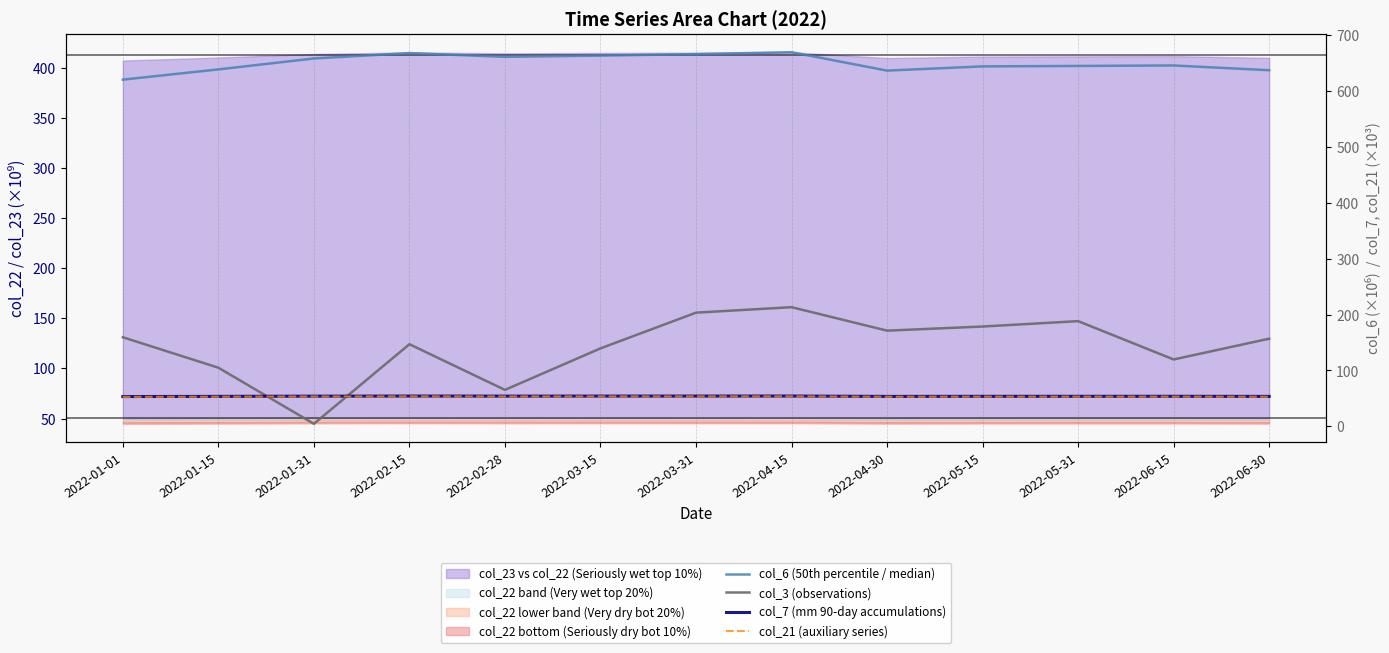

Rank the series by their maximum value, from highest to lowest.

col_6 (50th percentile / median), col_3 (observations), col_7 (mm 90-day accumulations), col_21 (auxiliary series)